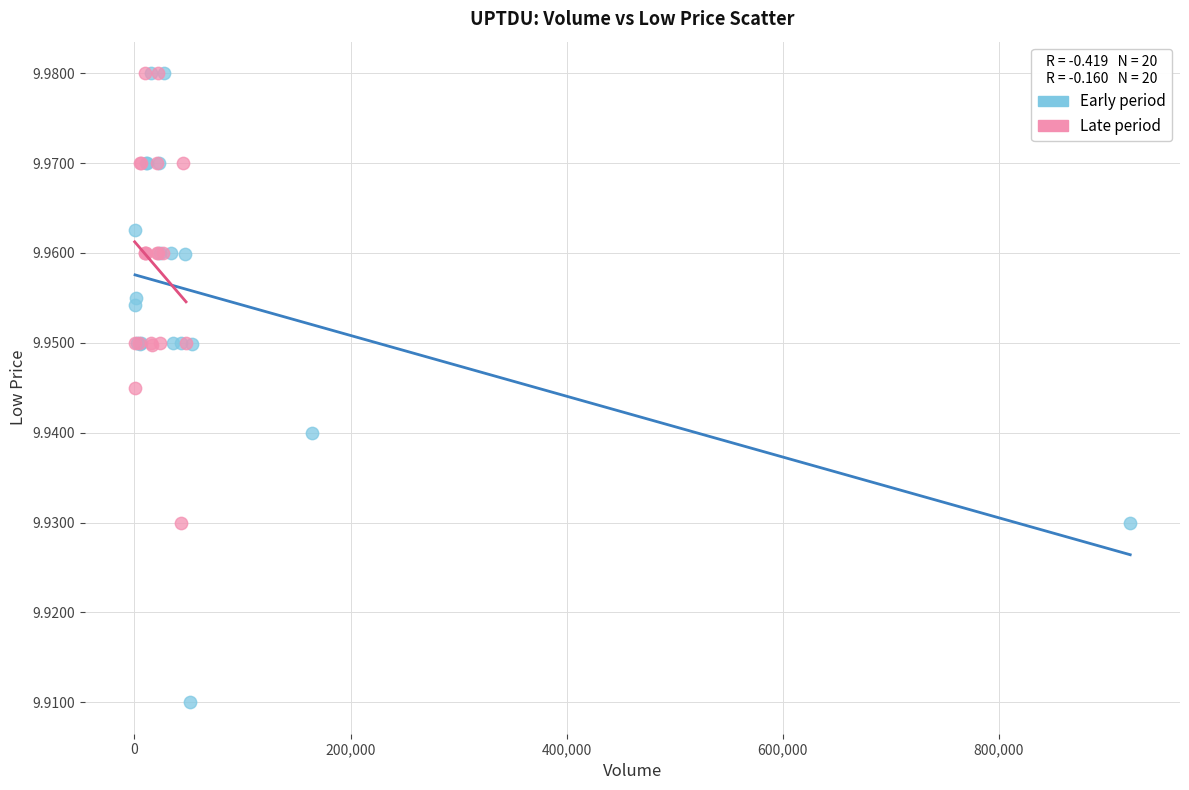

What are all the series names shown in the legend?

Early period, Late period